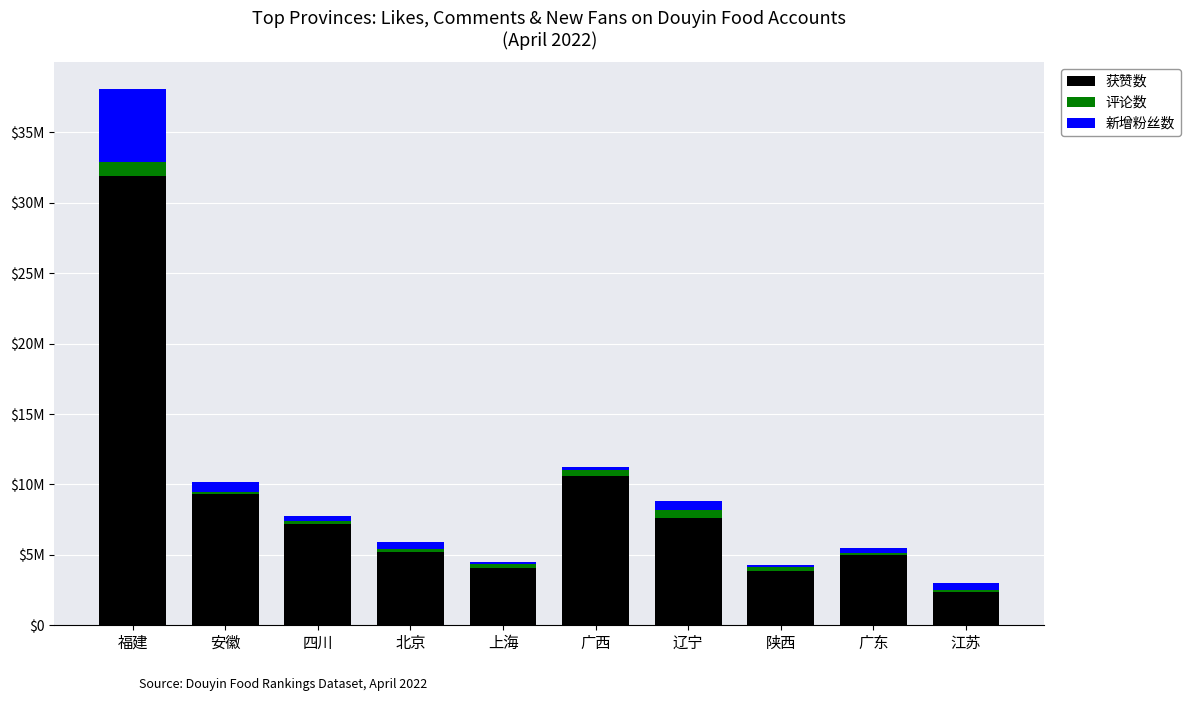

What are all the series names shown in the legend?

获赞数, 评论数, 新增粉丝数